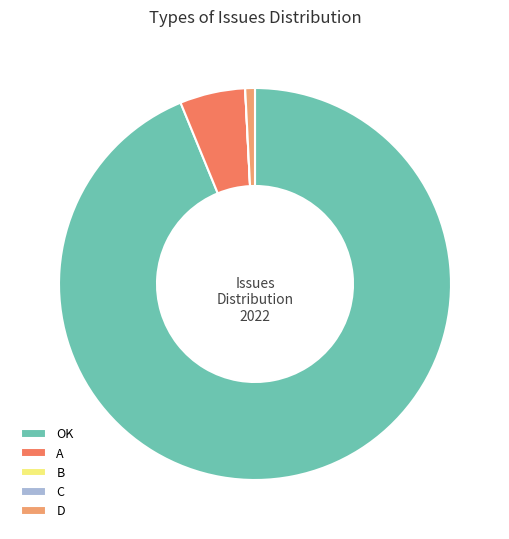

What is the majority slice?

OK